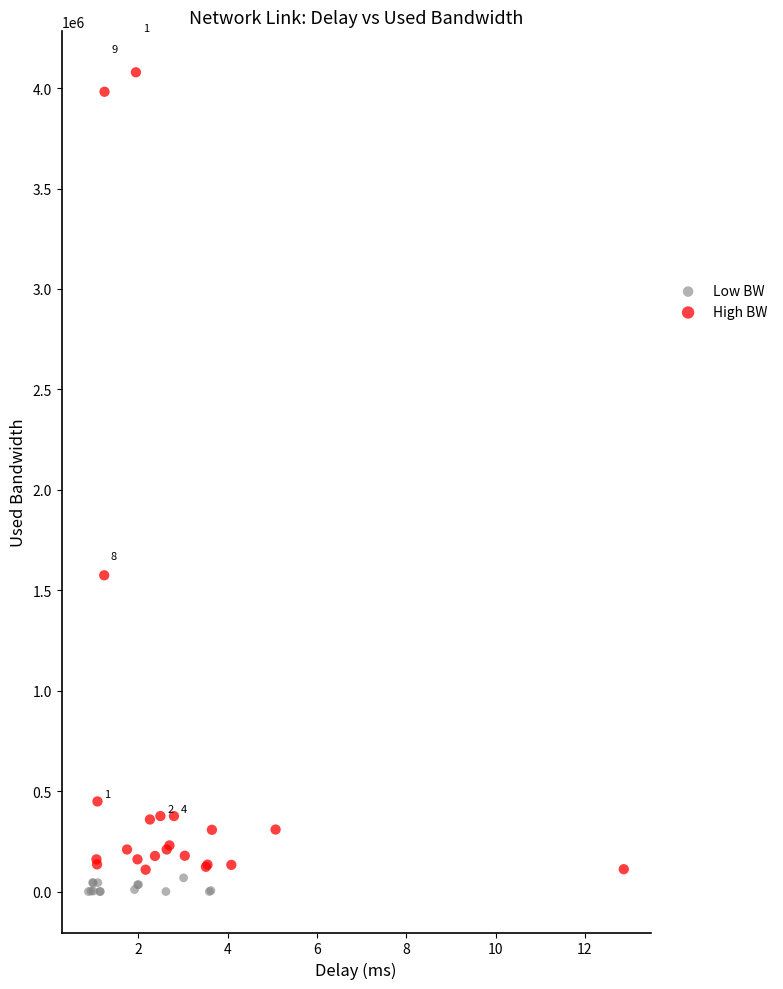

Which series reaches the maximum Y coordinate?

High BW